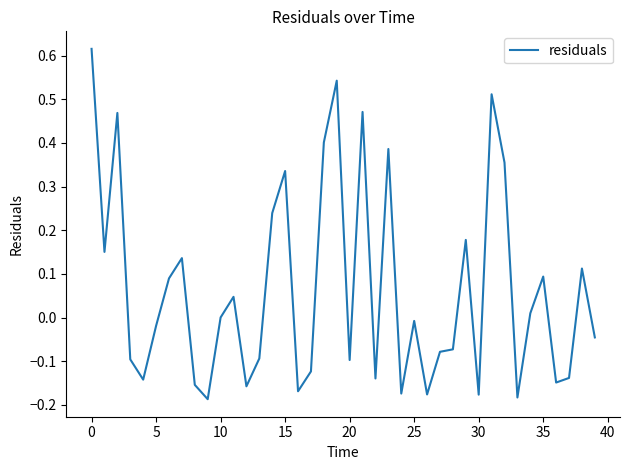

True or false: the data has more than 1 interior local peaks.

True